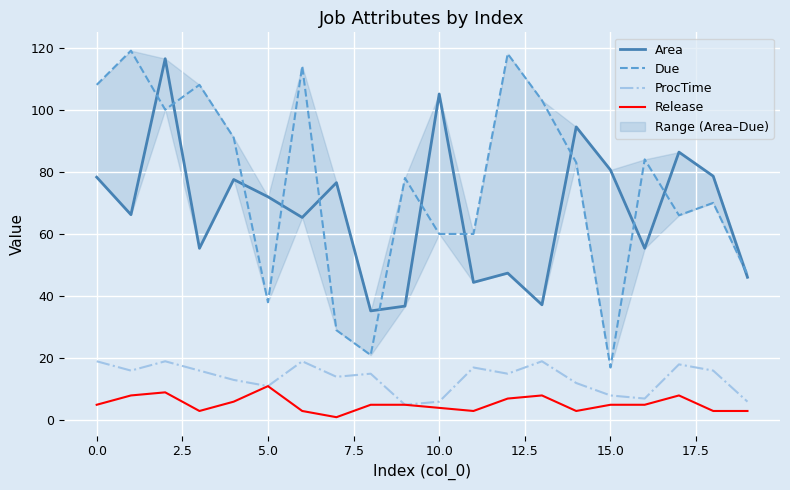

True or false: ProcTime has a value of 8.4 at 0.0.

False